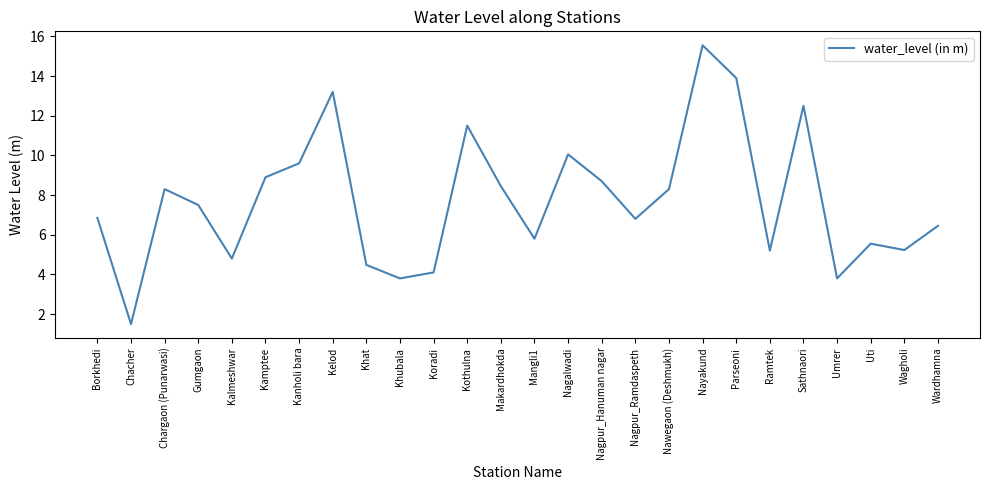

Does the chart display data point markers on the line(s)?

No